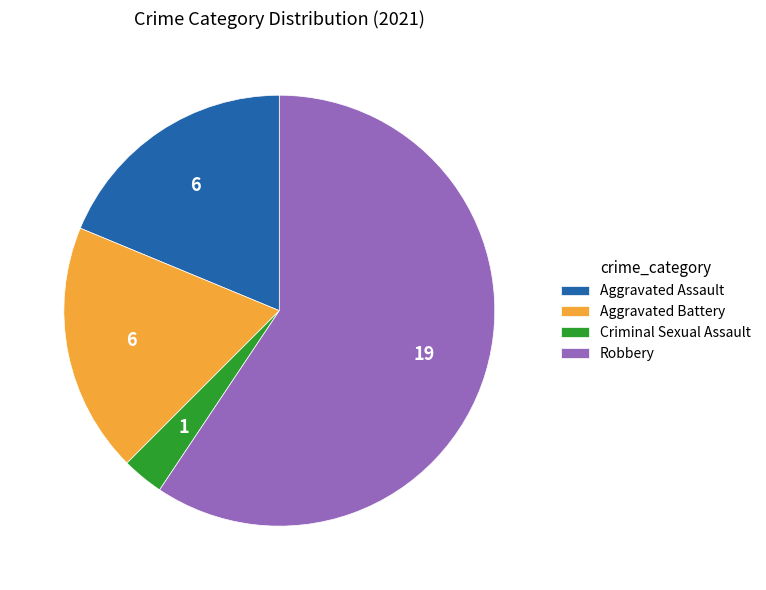

The Aggravated Battery slice represents 19% of the pie. True or false?

True